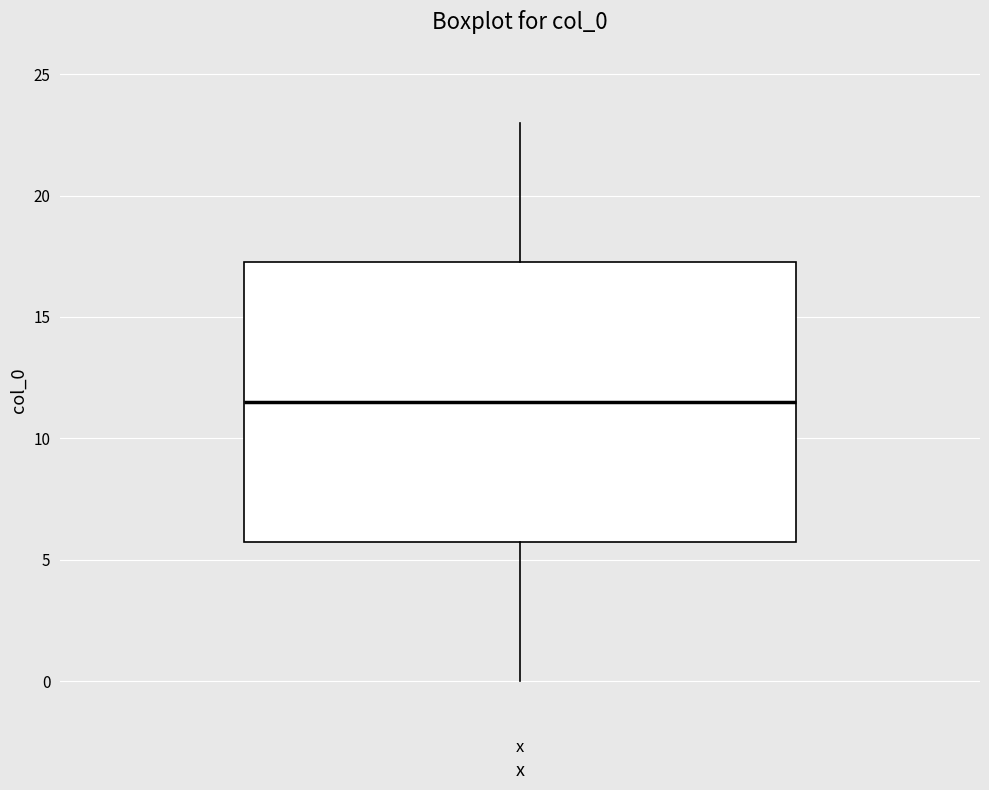

Read this box plot against the y-axis: the position of the median line, the range covered by the box, and the ends of both whiskers. The values are not printed on the chart, so give them approximately, as read against the axis.

median 11.5, box 6.0 to 17.5, whiskers 0.0 to 23.0